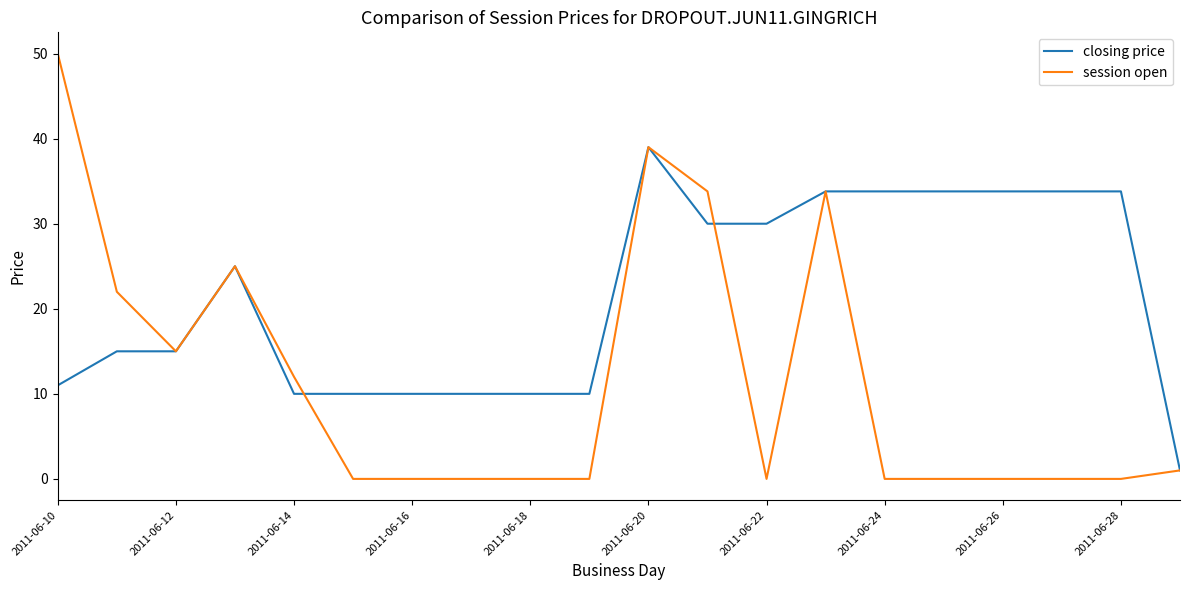

What is the greatest value displayed?

50.0